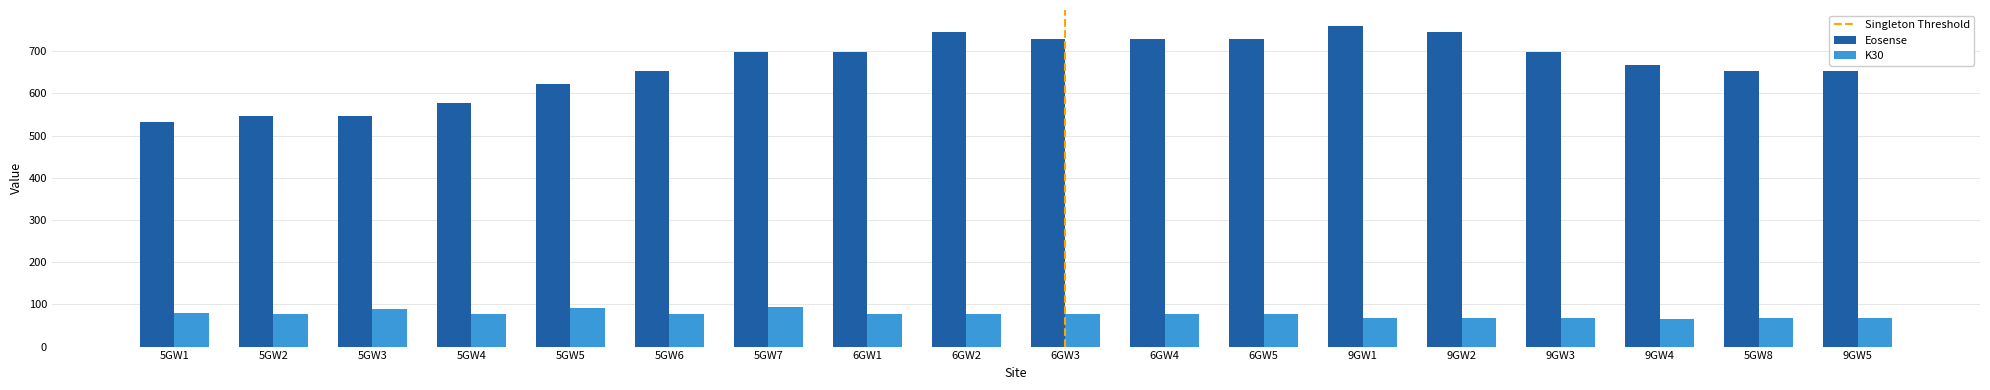

Is the value of Eosense at 9GW4 greater than the value of K30 at 5GW8?

Yes